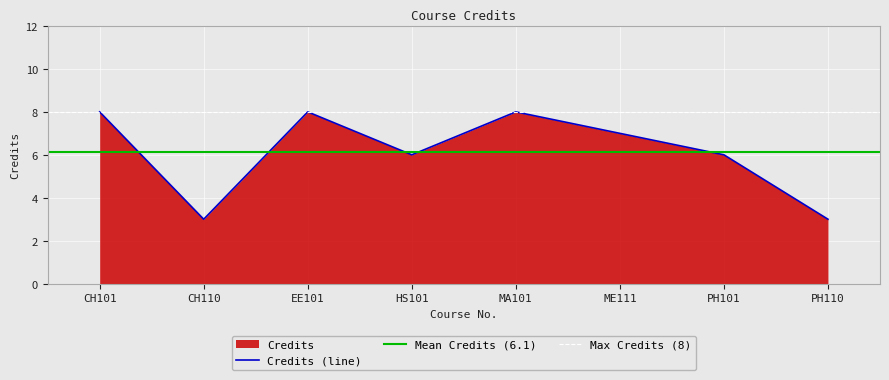

True or false: the data shows 2 at PH110.

False